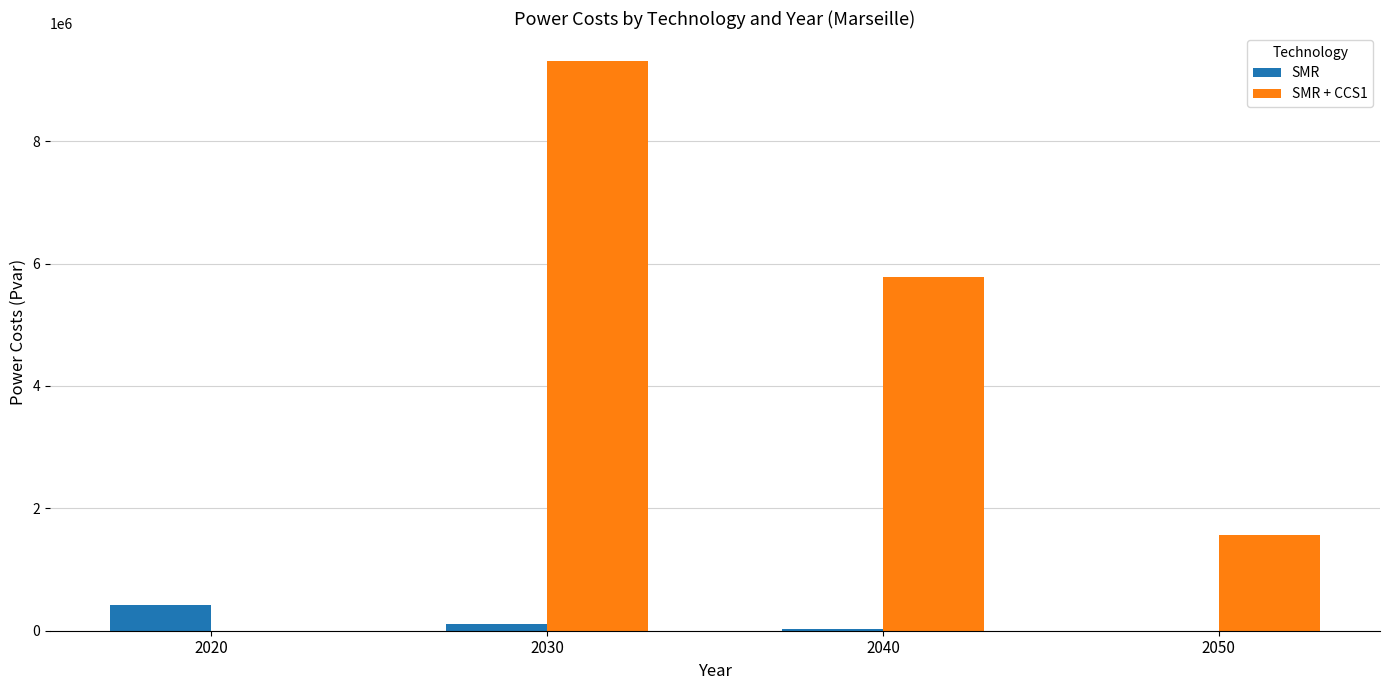

How many groups of bars are there?

4